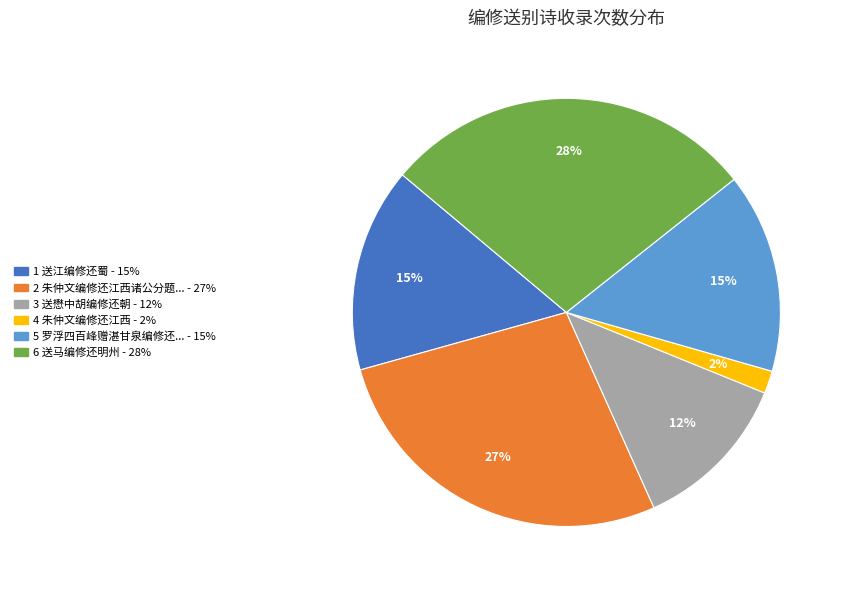

Is there any slice that represents more than half of the pie?

No